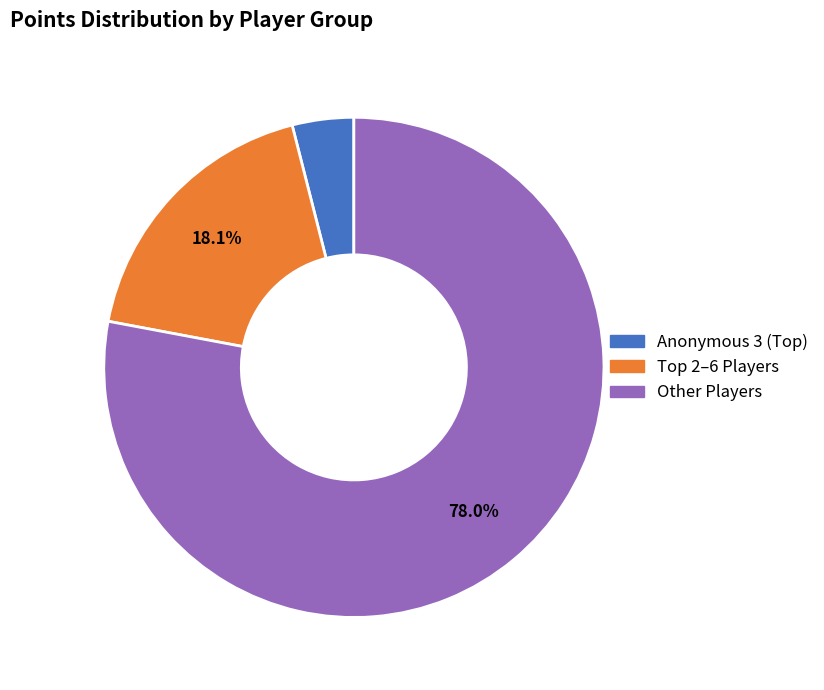

Is there a majority slice in this chart?

Yes